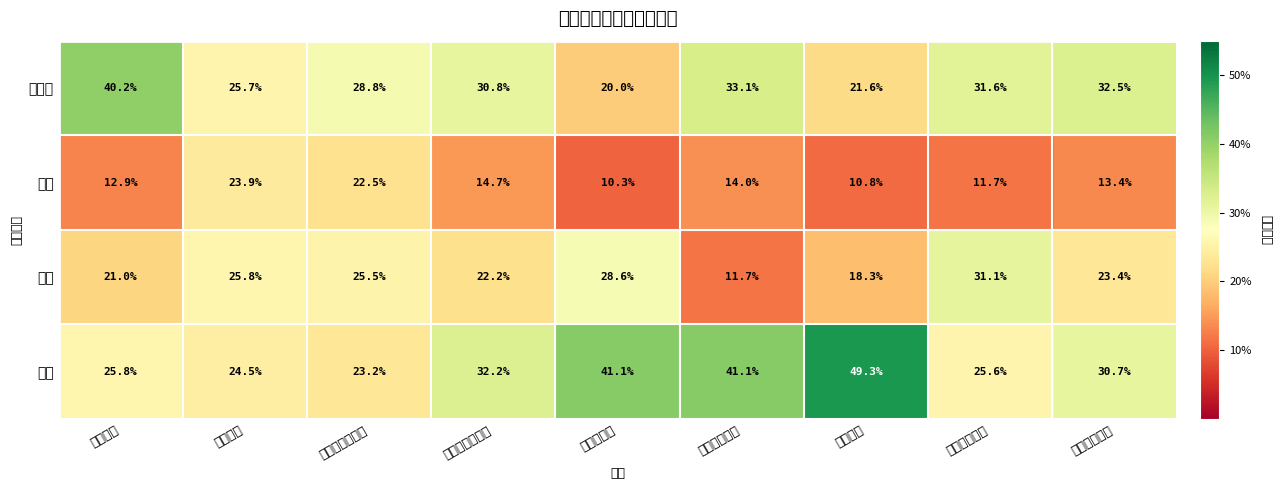

Reading left to right, what are all the values shown in this chart?

飲料: 吉田商店=25.8	玉川商店=24.5	江戸日本橋商店=23.2	江都駿河町商店=32.2	三嶌越商店=41.1	神奈川沖商店=41.1	千住商店=49.3	大野新田商店=25.6	本所立川商店=30.7
菓子: 吉田商店=21.0	玉川商店=25.8	江戸日本橋商店=25.5	江都駿河町商店=22.2	三嶌越商店=28.6	神奈川沖商店=11.7	千住商店=18.3	大野新田商店=31.1	本所立川商店=23.4
雑貨: 吉田商店=12.9	玉川商店=23.9	江戸日本橋商店=22.5	江都駿河町商店=14.7	三嶌越商店=10.3	神奈川沖商店=14.0	千住商店=10.8	大野新田商店=11.7	本所立川商店=13.4
食料品: 吉田商店=40.2	玉川商店=25.7	江戸日本橋商店=28.8	江都駿河町商店=30.8	三嶌越商店=20.0	神奈川沖商店=33.1	千住商店=21.6	大野新田商店=31.6	本所立川商店=32.5